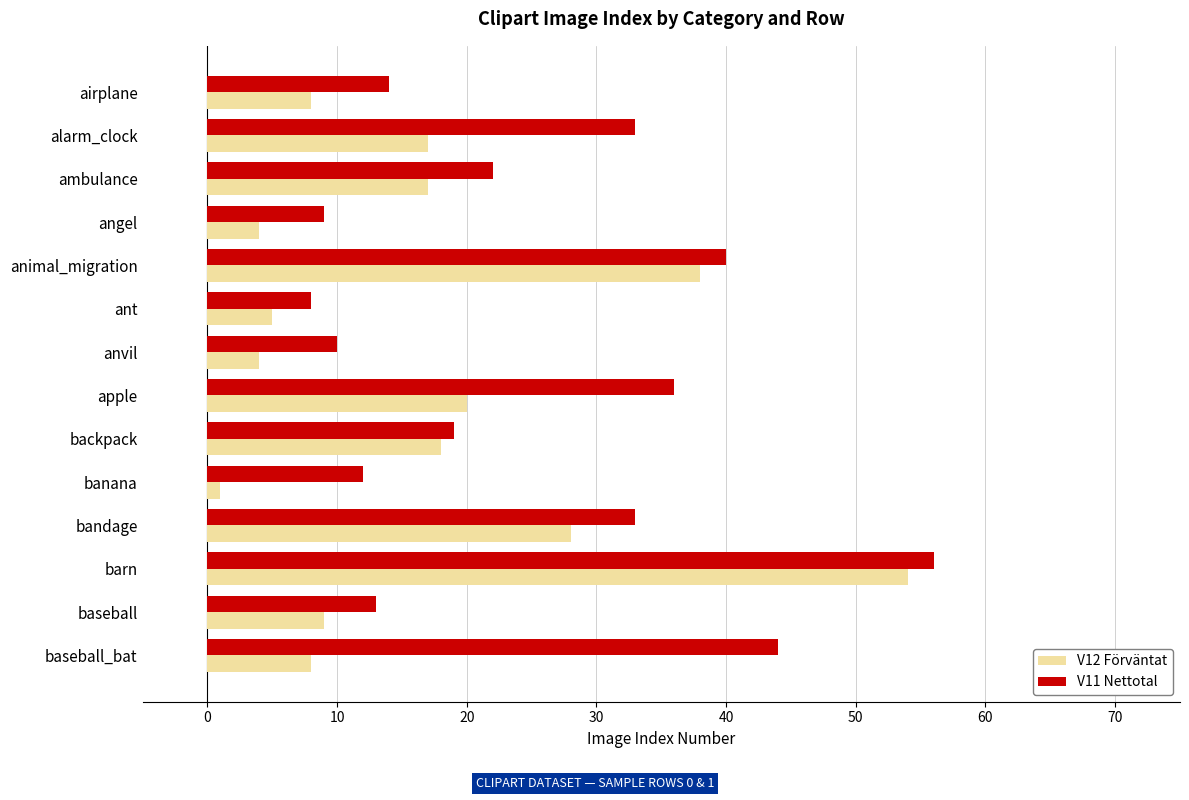

At which category is the sum across all series the highest?

barn